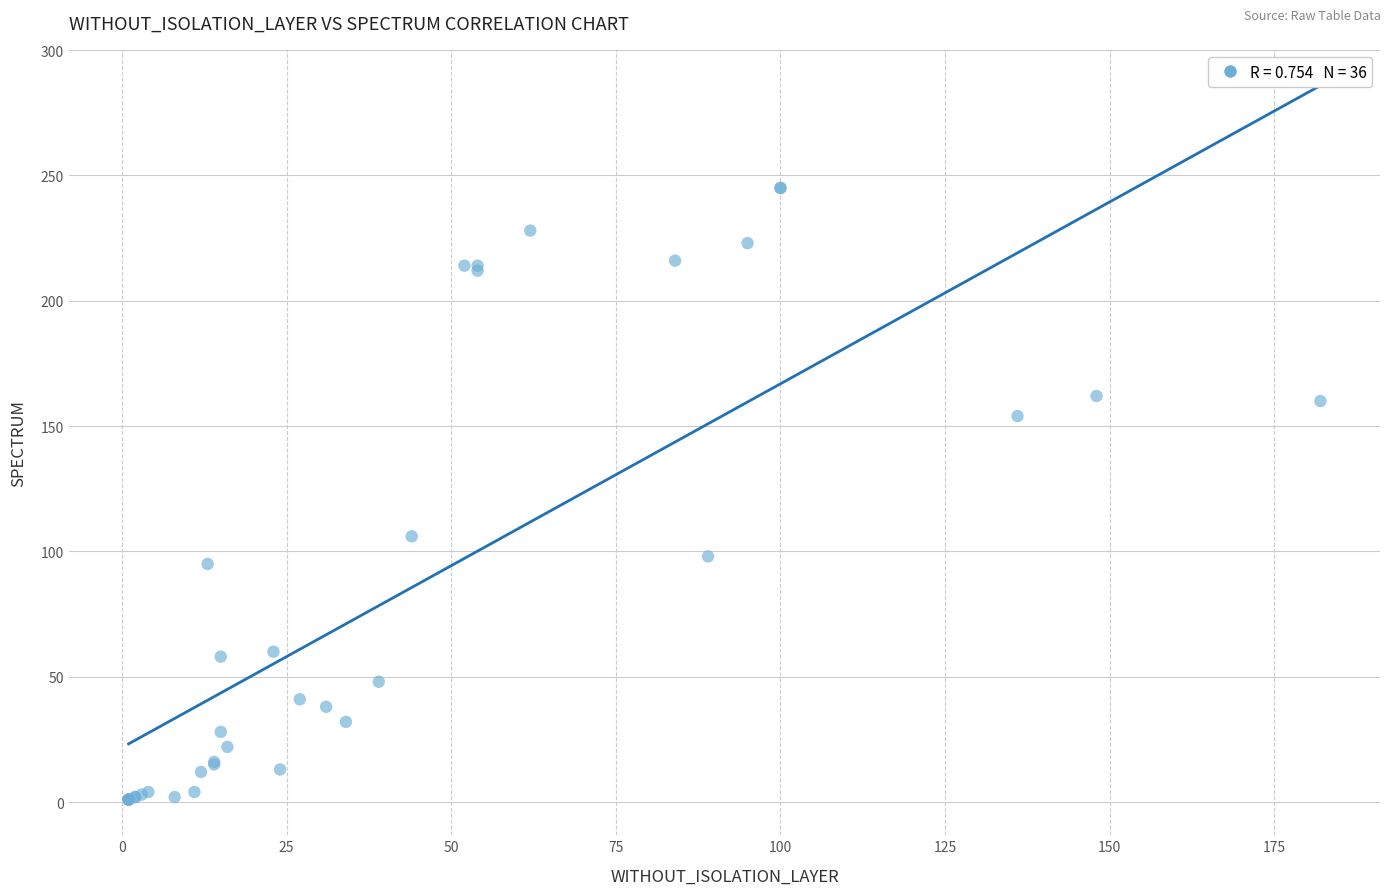

What Y value in the scatter plot is closest to 123?

106